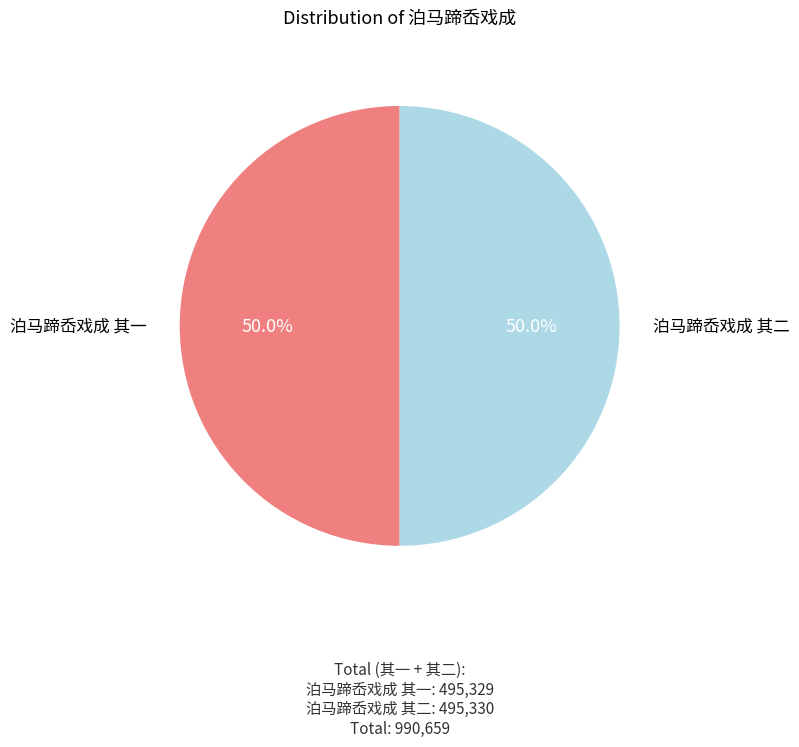

What percentage is NOT represented by 泊马蹄岙戏成 其二?

50.0%